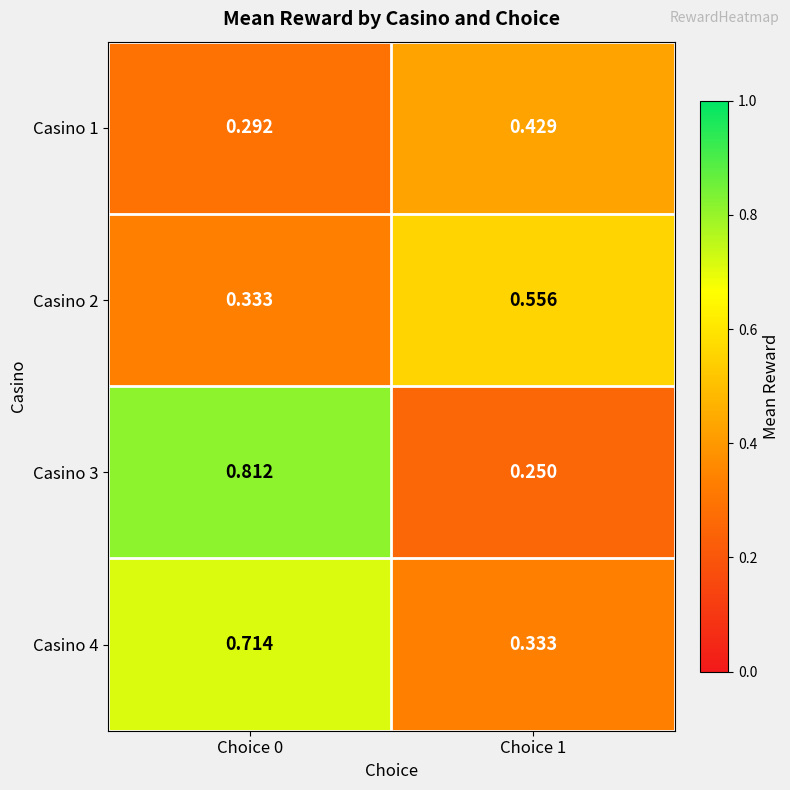

Is the value of Casino 1 at Choice 0 greater than the value of Casino 4 at Choice 0?

No